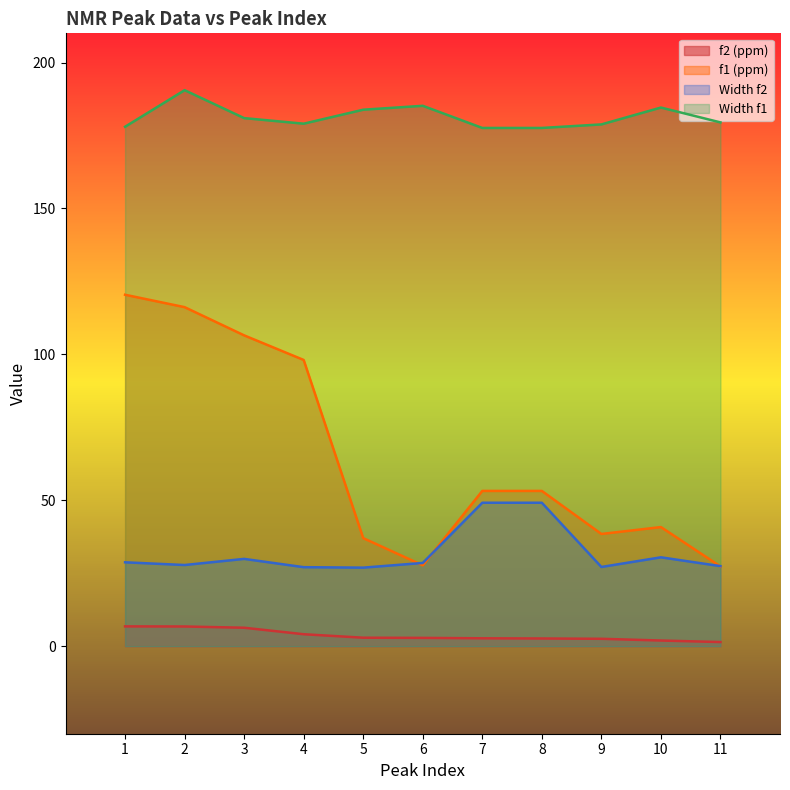

What is the value of the f1 (ppm) point at the 10th from the left?

40.8